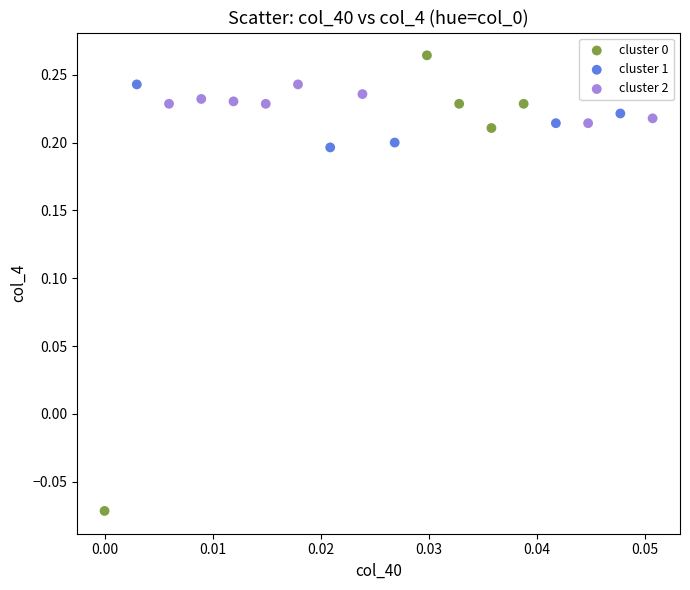

Which series reaches the maximum Y coordinate?

cluster 0